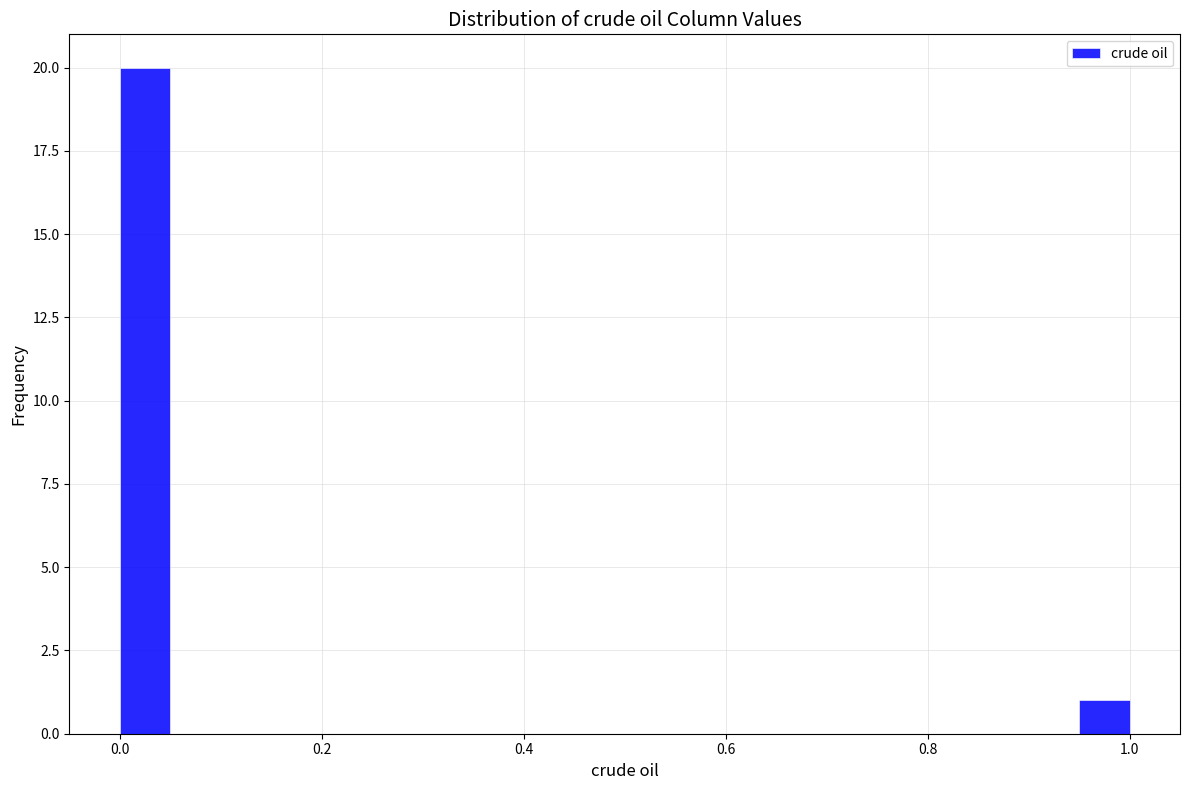

Read against the x-axis, roughly where is the centre of the tallest bar?

0.02